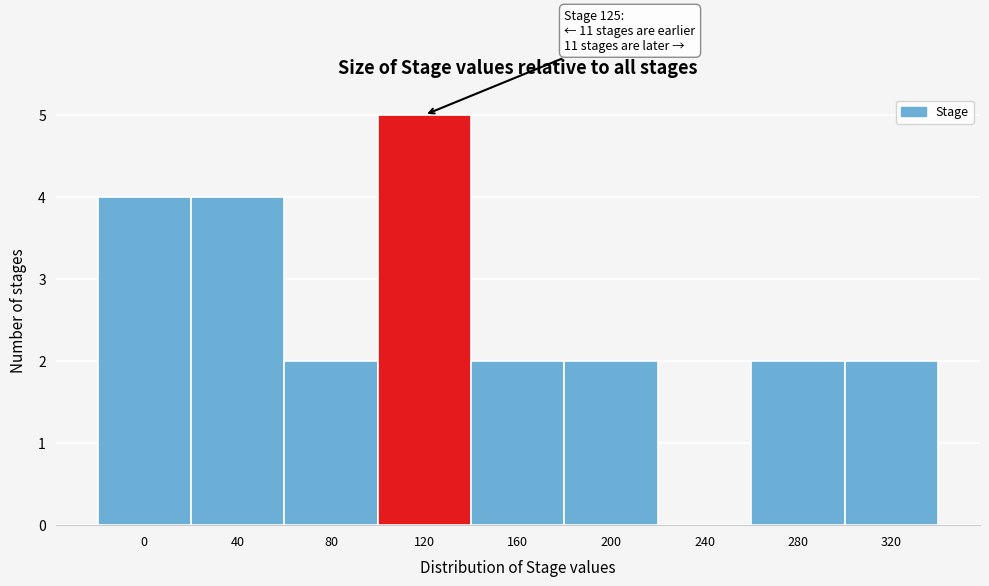

Reading left to right, what are all the values shown in this chart?

0=4	40=4	80=2	120=5	160=2	200=2	240=0	280=2	320=2